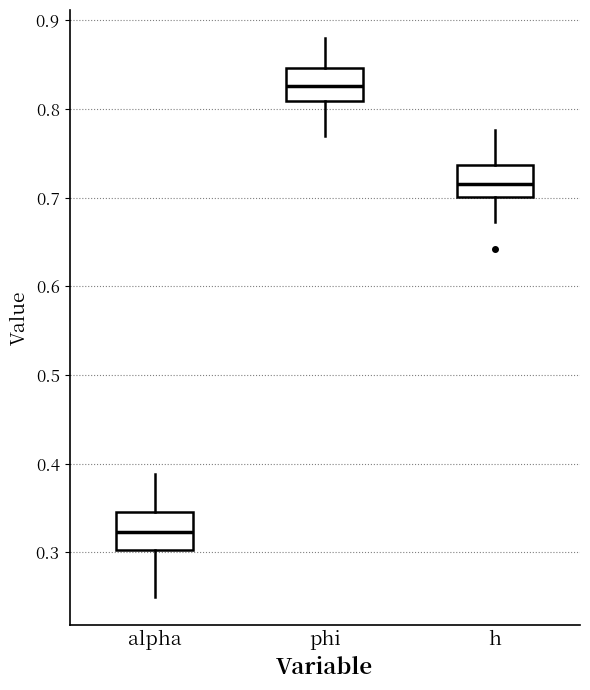

Reading left to right, read every box against the y-axis: the position of its median line, the range the box covers, and the ends of its whiskers. The values are not printed on the chart, so give them approximately, as read against the axis.

alpha: median 0.32, box 0.30 to 0.35, whiskers 0.25 to 0.39
phi: median 0.83, box 0.81 to 0.85, whiskers 0.77 to 0.88
h: median 0.72, box 0.70 to 0.74, whiskers 0.67 to 0.78